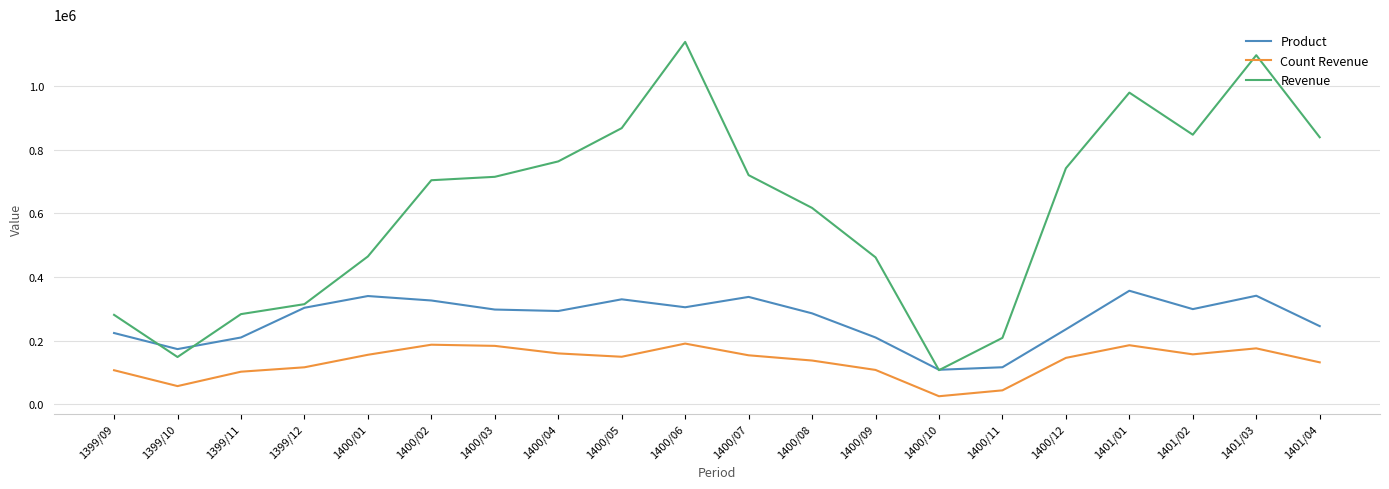

True or false: Count Revenue and Revenue cross at least once.

False